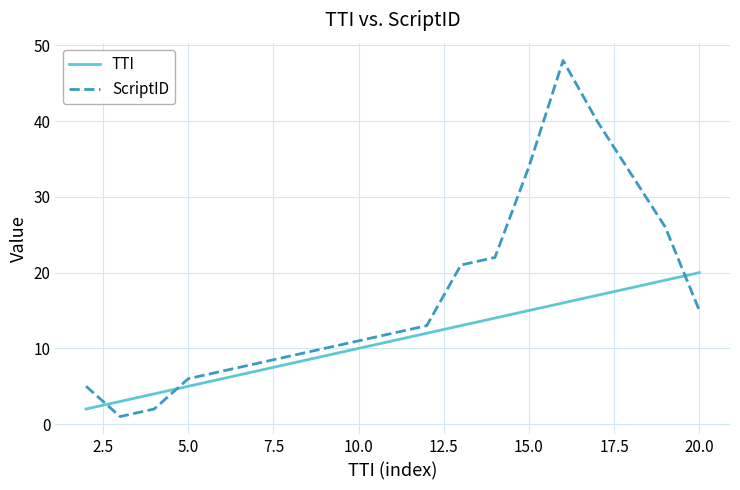

Count the number of categories in the chart.

19